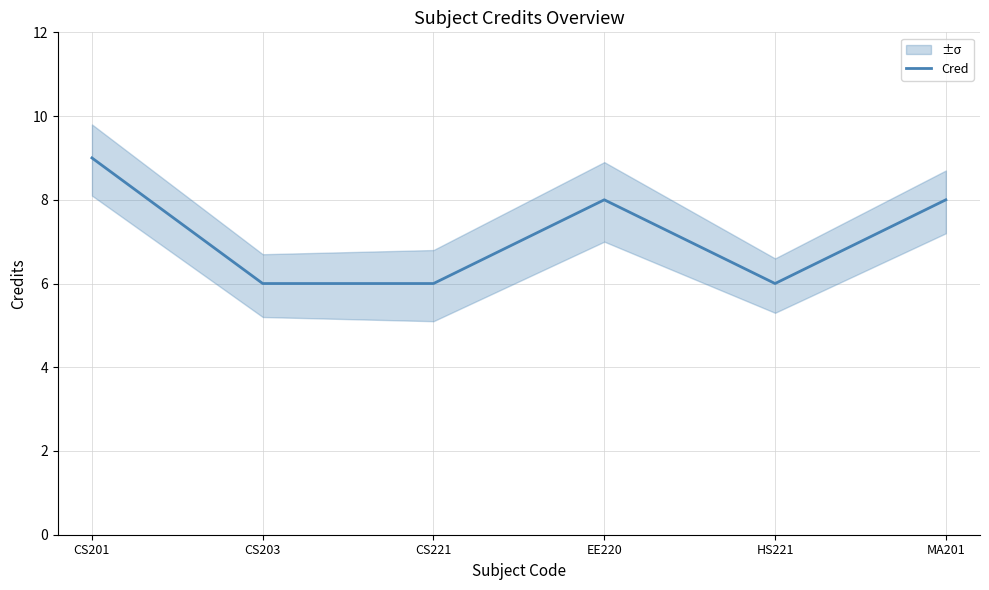

What is the label of the 6th point from the left?

MA201